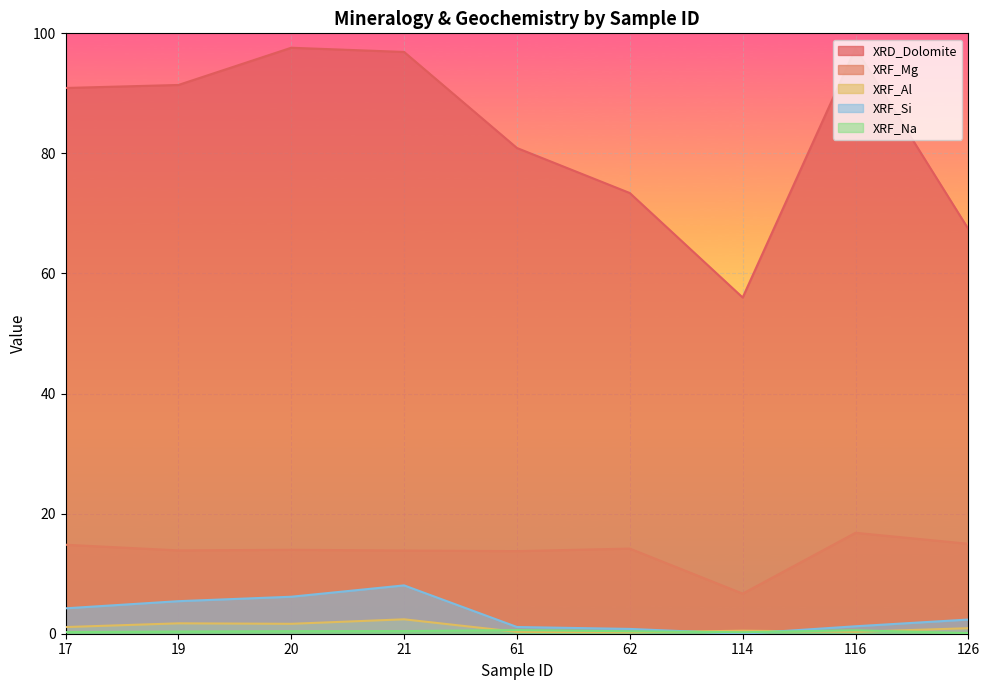

The XRF_Na series shows 0.6 at 21. True or false?

False